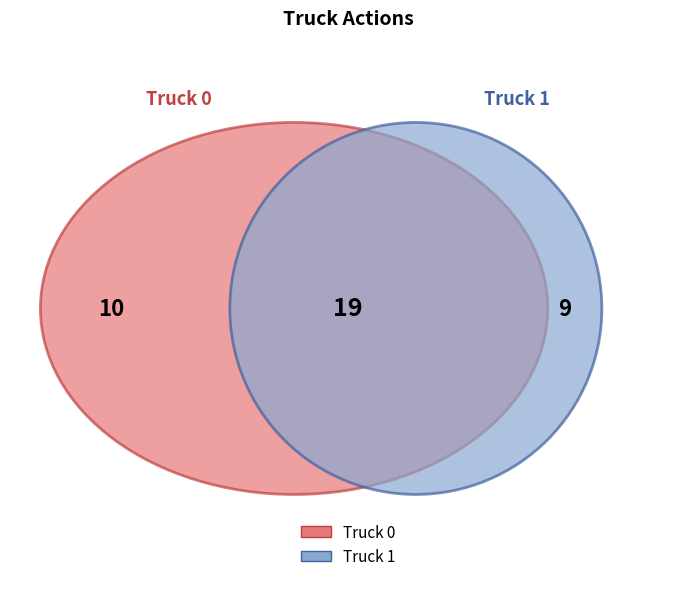

Does Truck 0 account for over 50% of the chart?

Yes